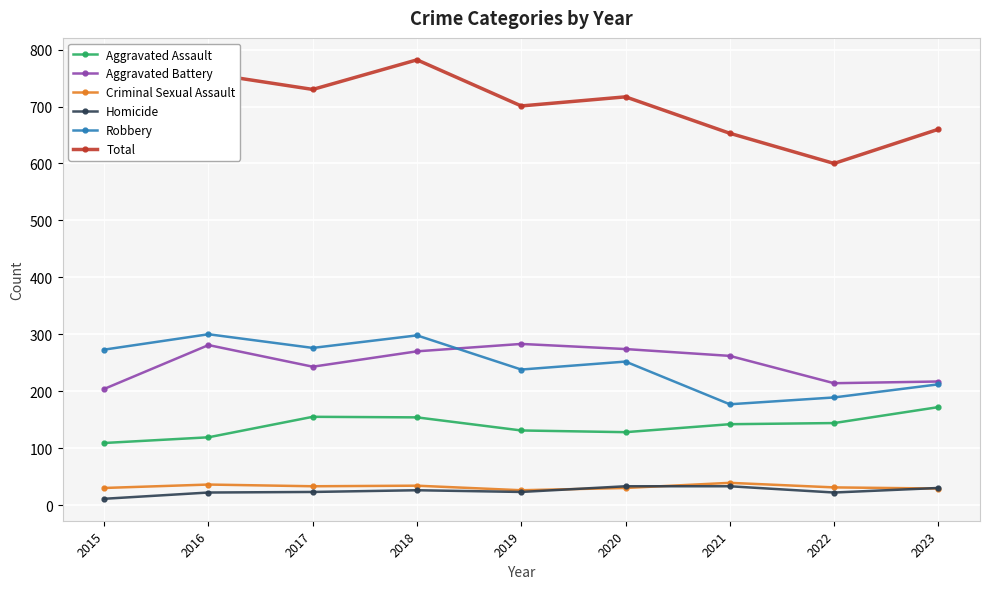

What is the total value across all series at 2023?

1320